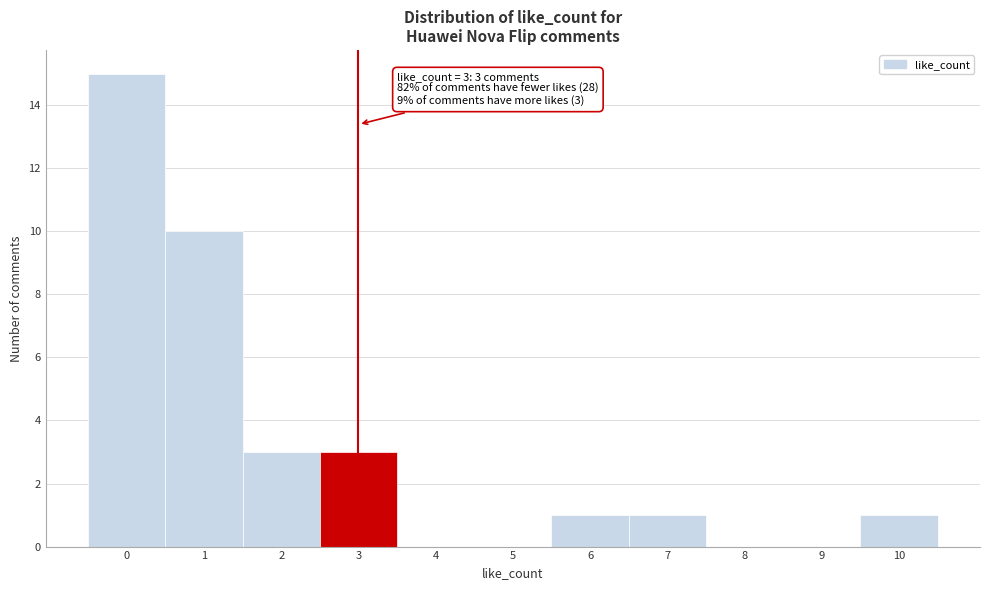

Which range on the x-axis has the tallest bar?

-0.5 to 0.5